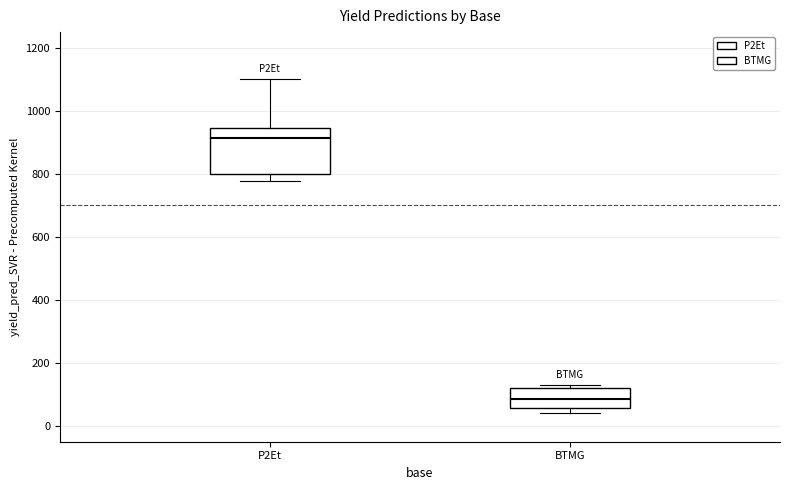

Which box is the tallest, from its lower edge to its upper edge?

P2Et